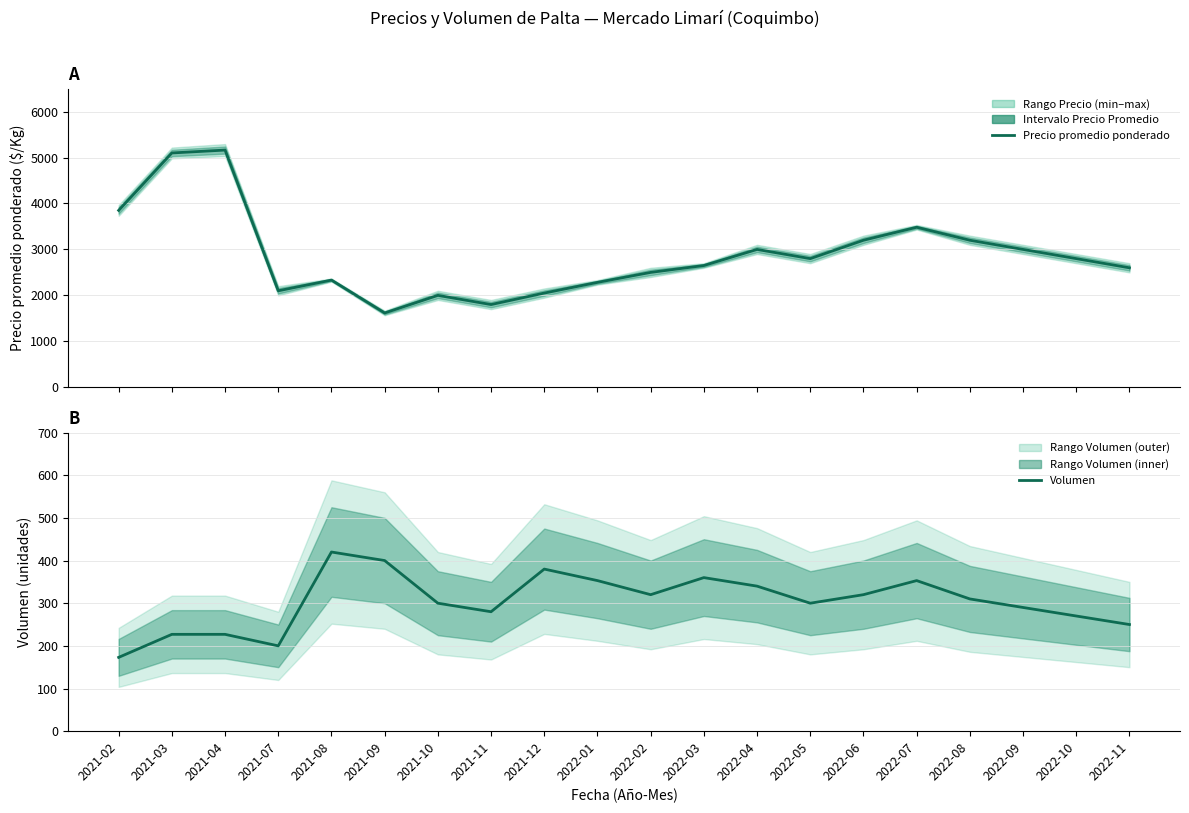

What is the value of the Volumen point at the 20th from the left?

250